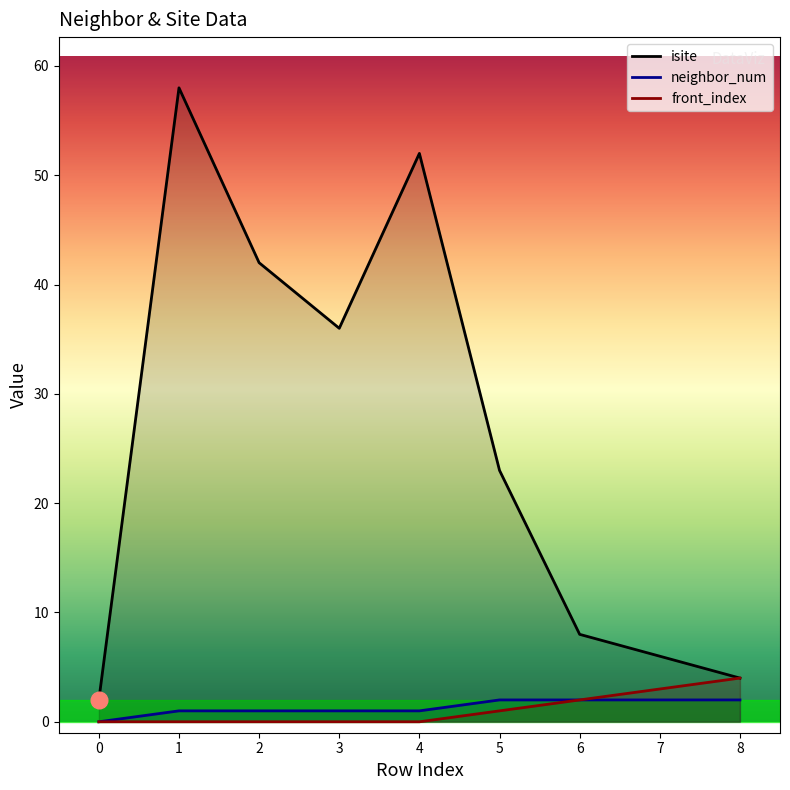

How many data points in isite are less than 23?

4